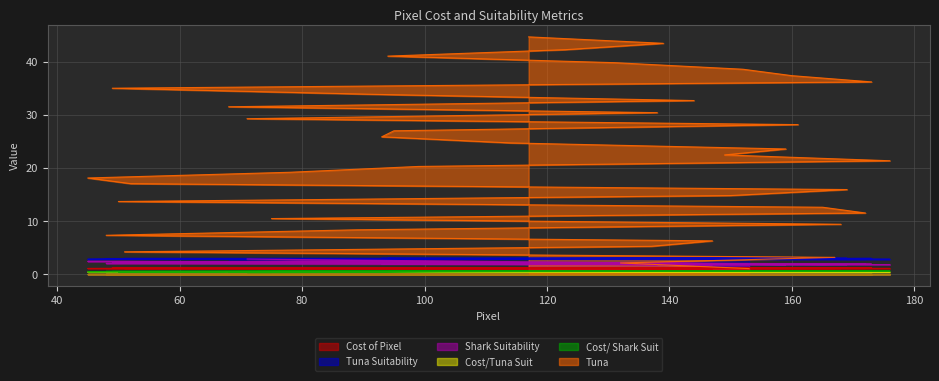

What is the difference between the highest and lowest values at 161?

27.8